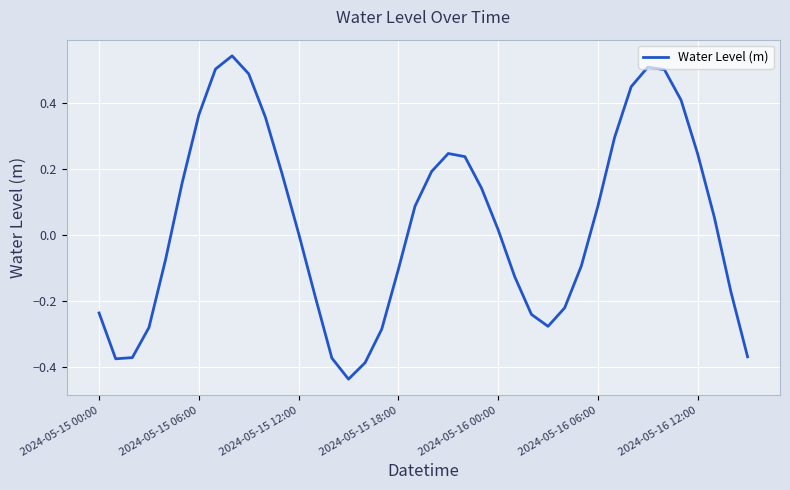

What is the difference between the maximum and minimum values?

1.0